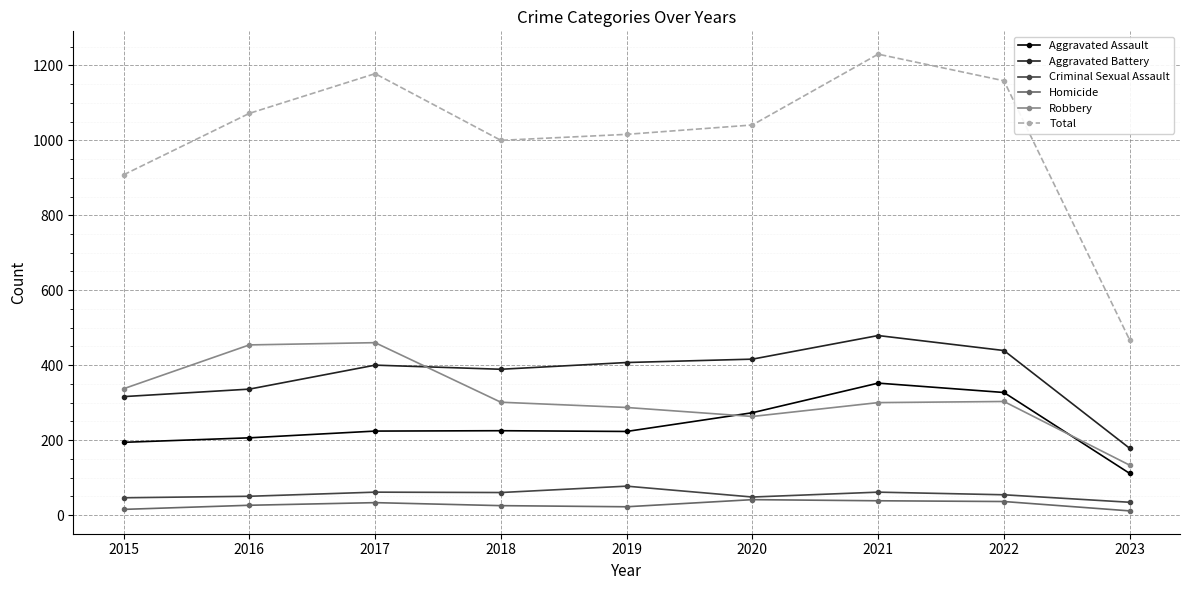

Between 2017 and 2020, which series saw the biggest shift?

Robbery